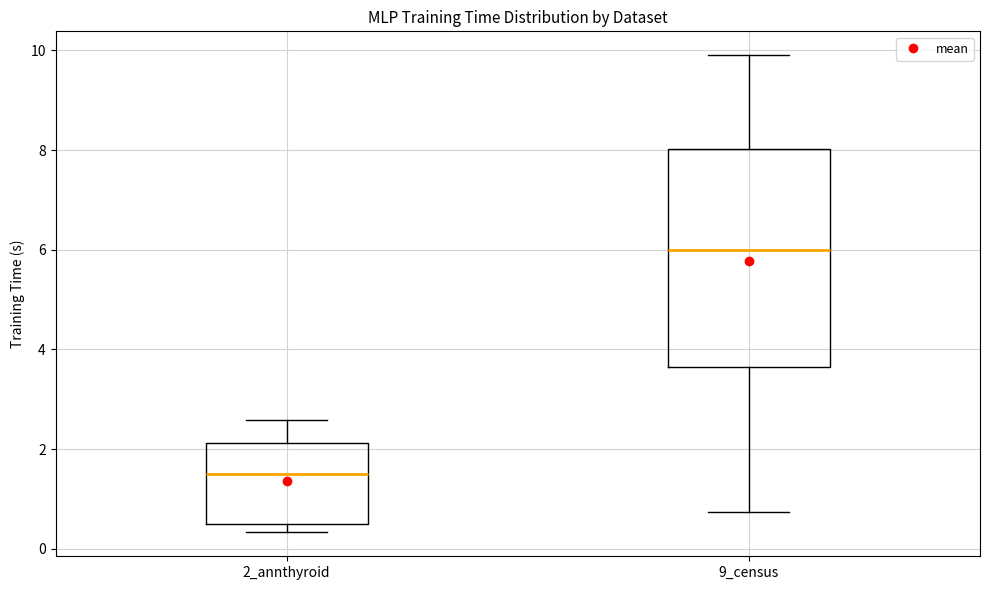

Reading left to right, read every box against the y-axis: the position of its median line, the range the box covers, and the ends of its whiskers. The values are not printed on the chart, so give them approximately, as read against the axis.

2_annthyroid: median 1.4, box 0.4 to 2.2, whiskers 0.4 (just below the box's lower edge) to 2.6
9_census: median 6.0, box 3.6 to 8.0, whiskers 0.8 to 10.0